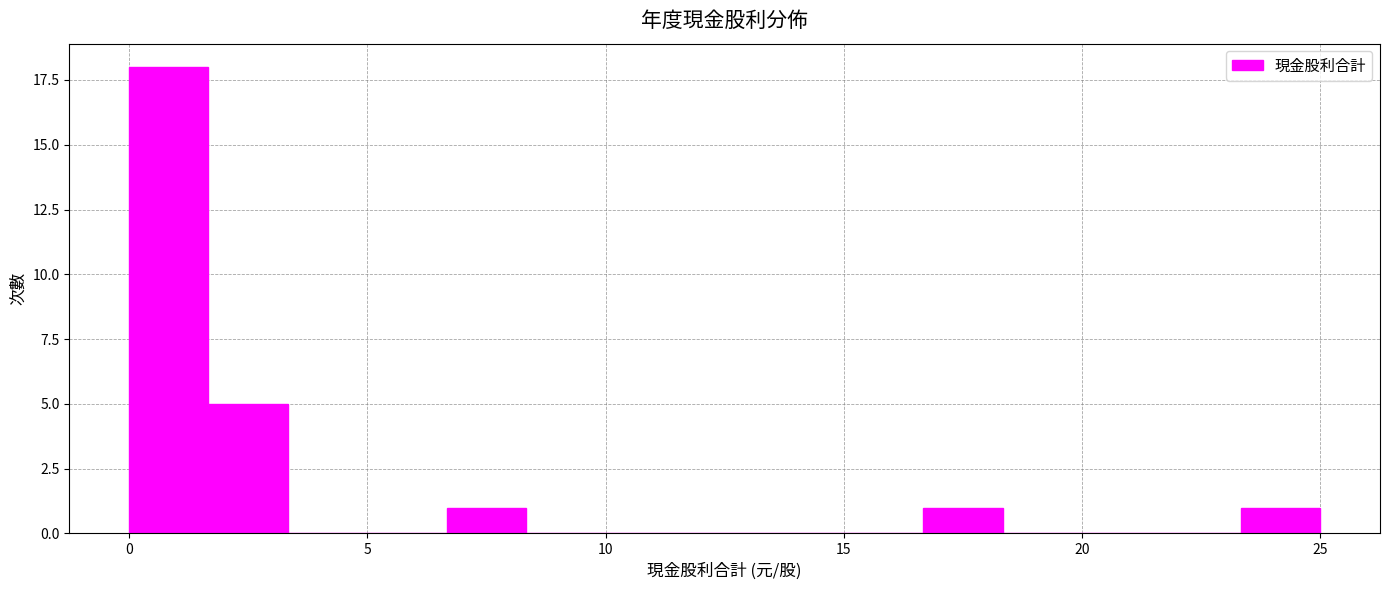

Around what value on the x-axis is the tallest bar? Give the approximate position of its centre, as read against the axis.

1.0